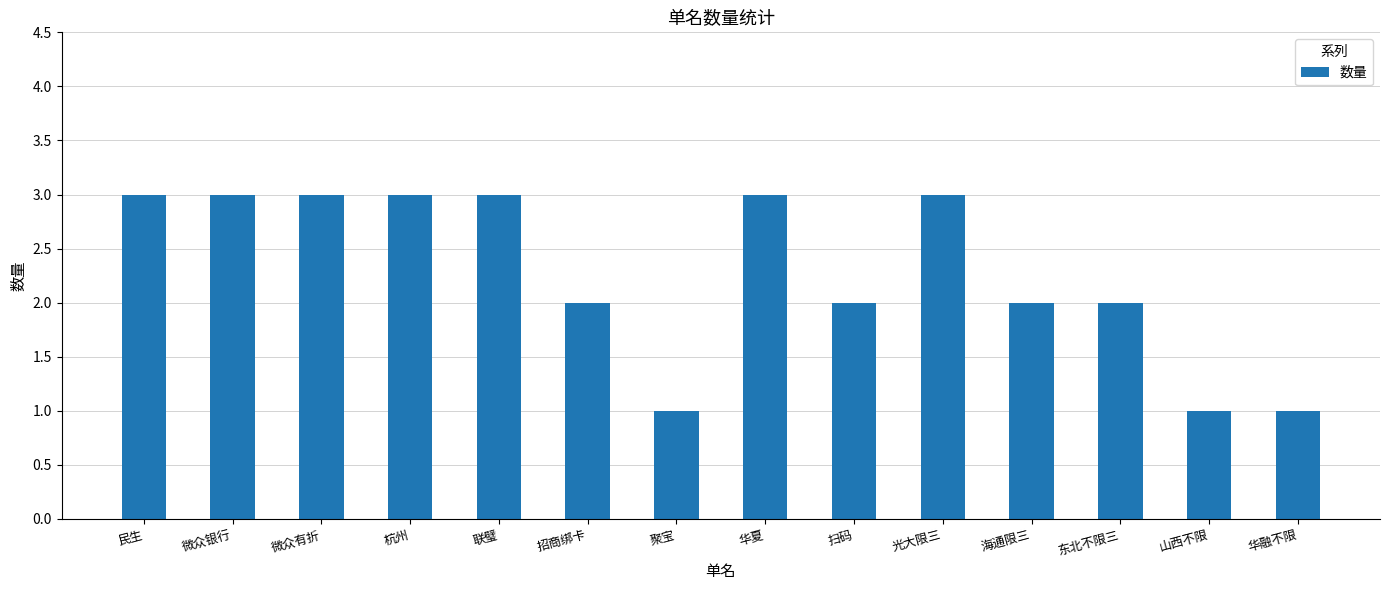

Is it true that the value at 聚宝 is 1?

True